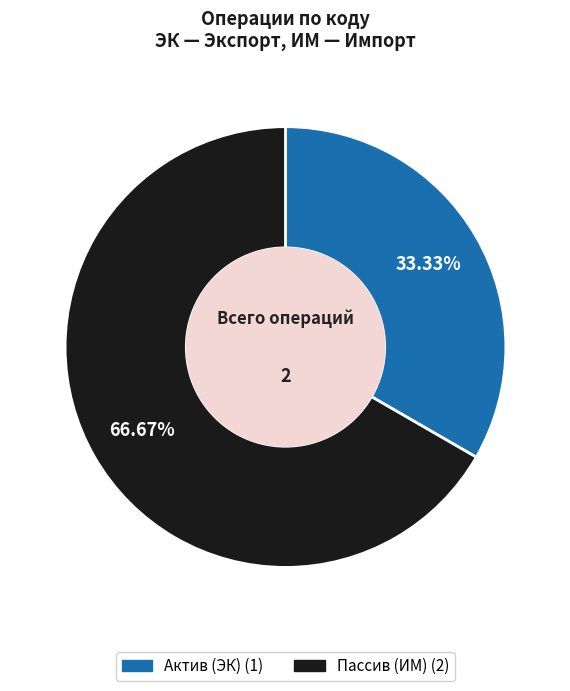

Is there a majority slice in this chart?

Yes